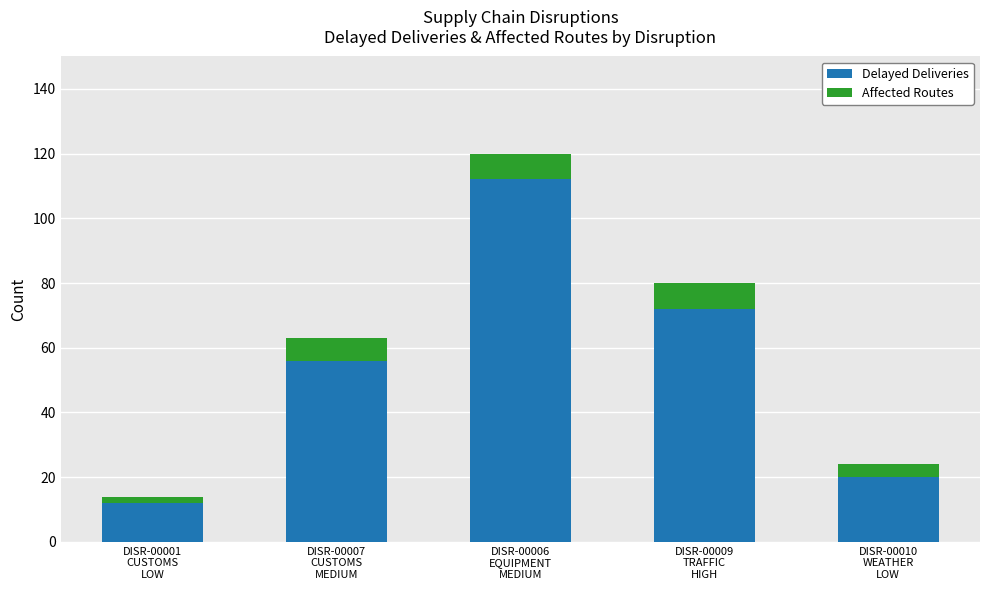

Reading left to right, list the values for the Delayed Deliveries series.

12	56	112	72	20